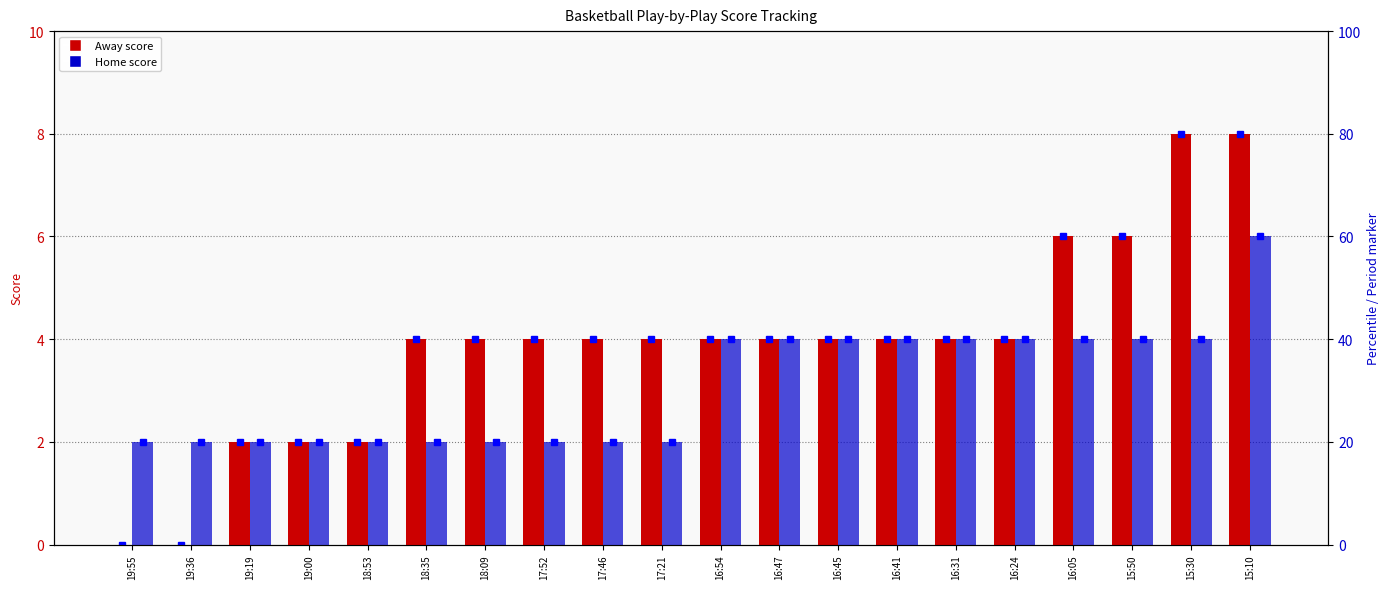

Between 16:31 and 16:24, which series saw the biggest shift?

Away